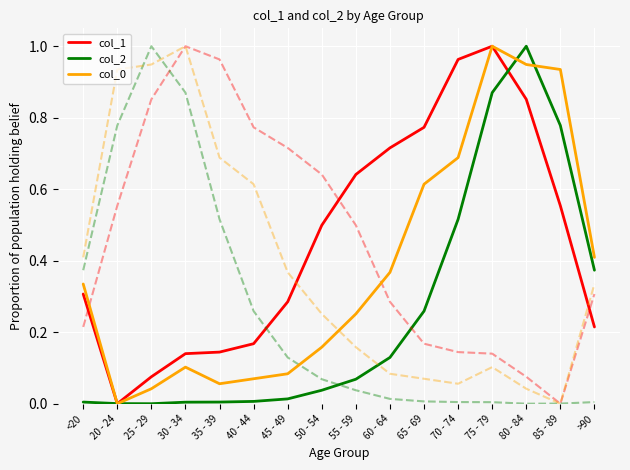

Is the value of col_0 at 35 - 39 greater than the value of col_2 at 35 - 39?

Yes